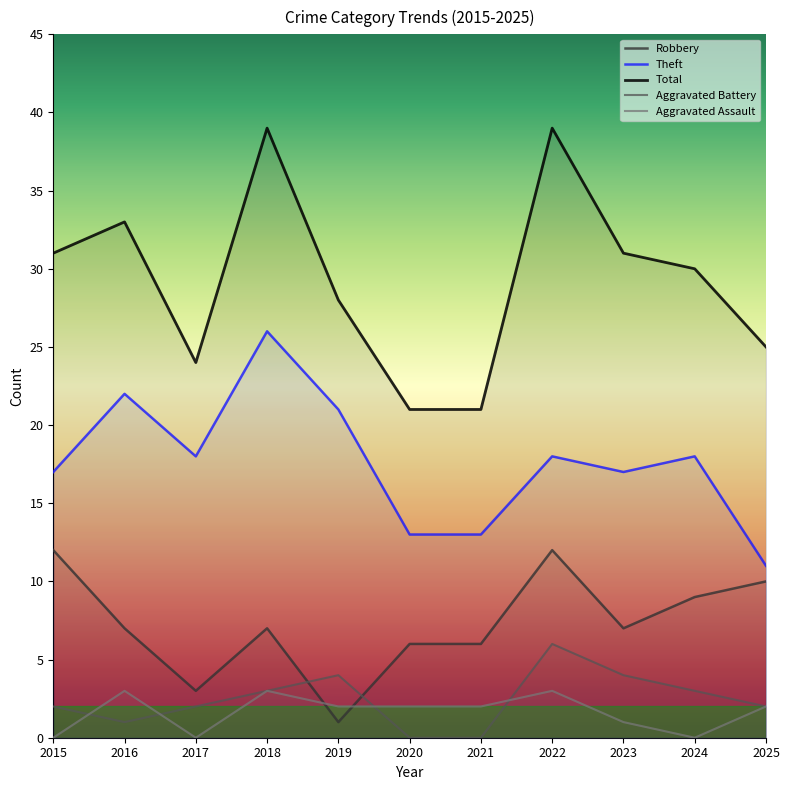

At which category does Aggravated Assault reach its first local peak?

2016